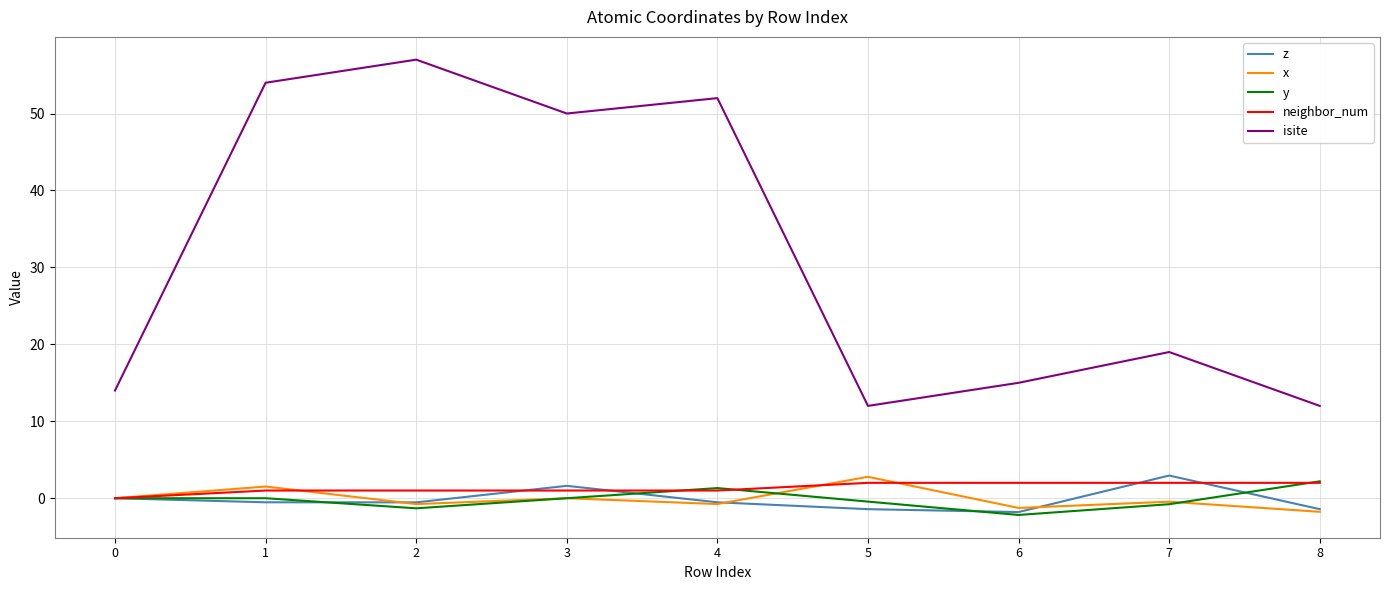

What is the smallest value displayed?

-2.2